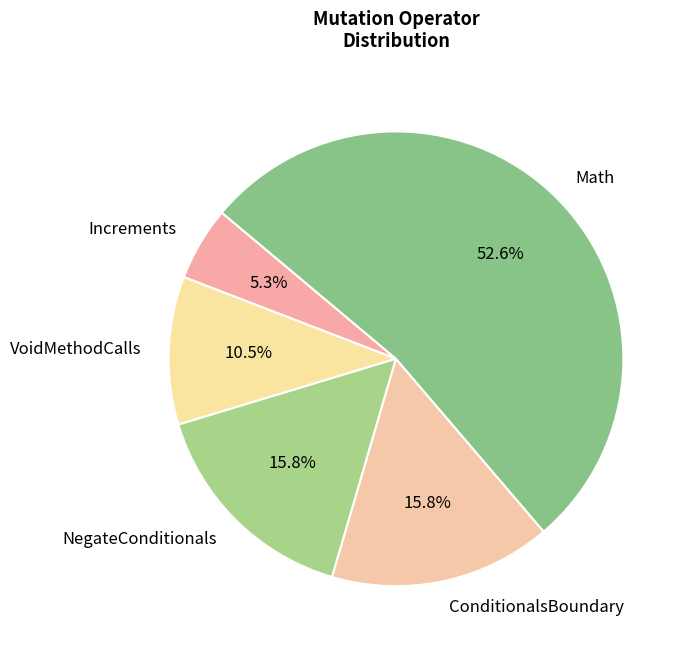

Is there a majority slice in this chart?

Yes